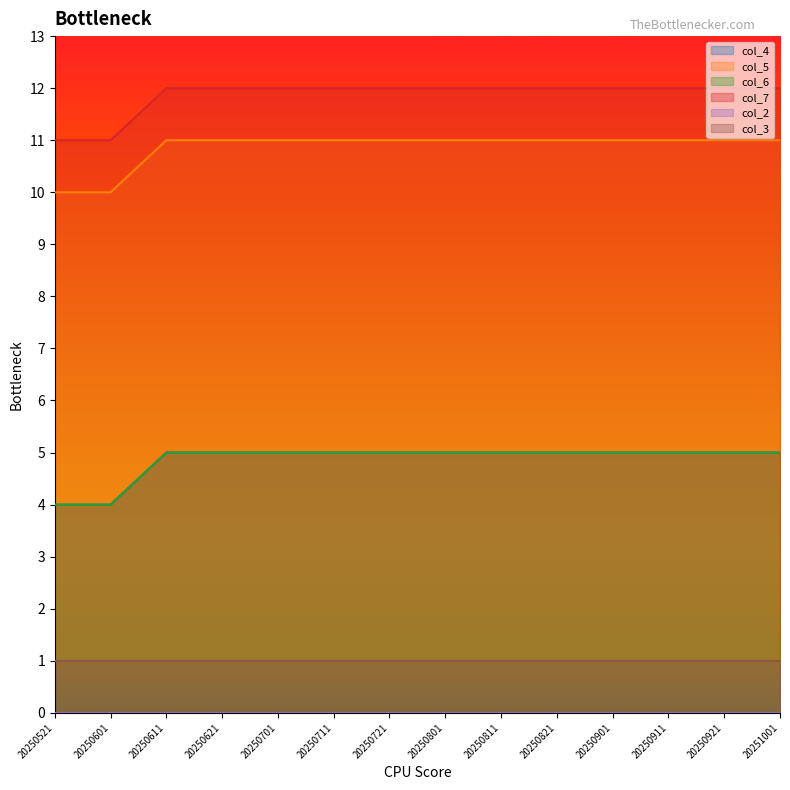

What is the difference between the second highest and minimum values in the col_5 series?

1